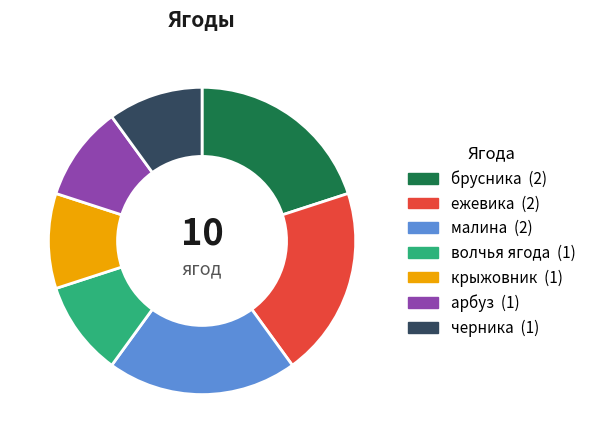

True or false: волчья ягода accounts for 10% of the total.

True